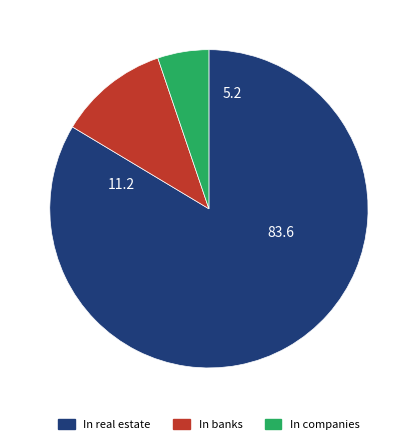

Is there a majority slice in this chart?

Yes